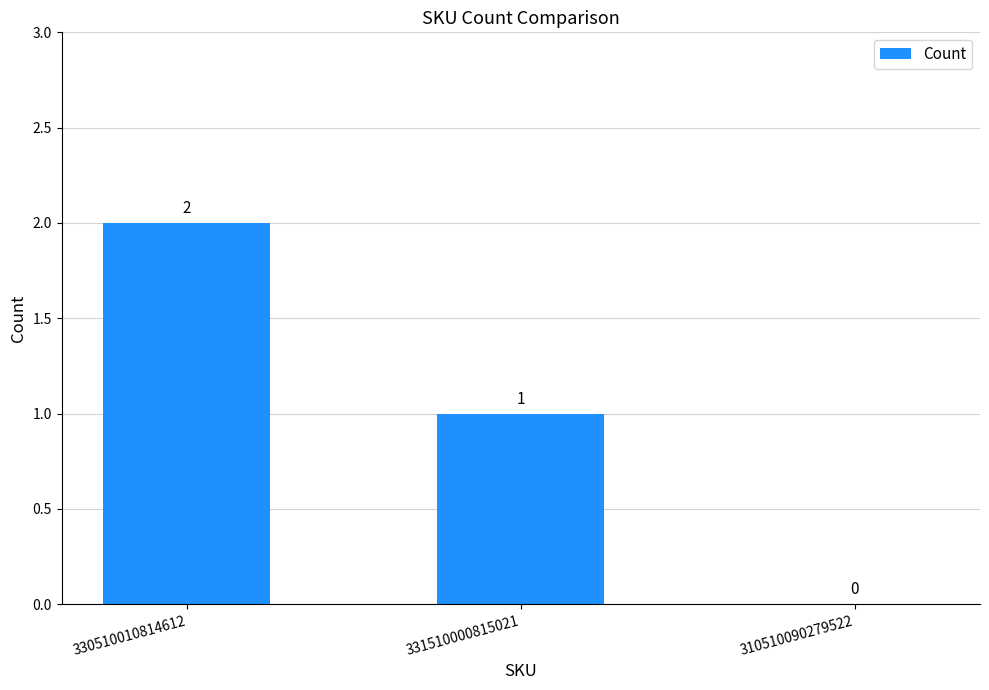

Between 331510000815021 and 330510010814612, which is larger?

330510010814612